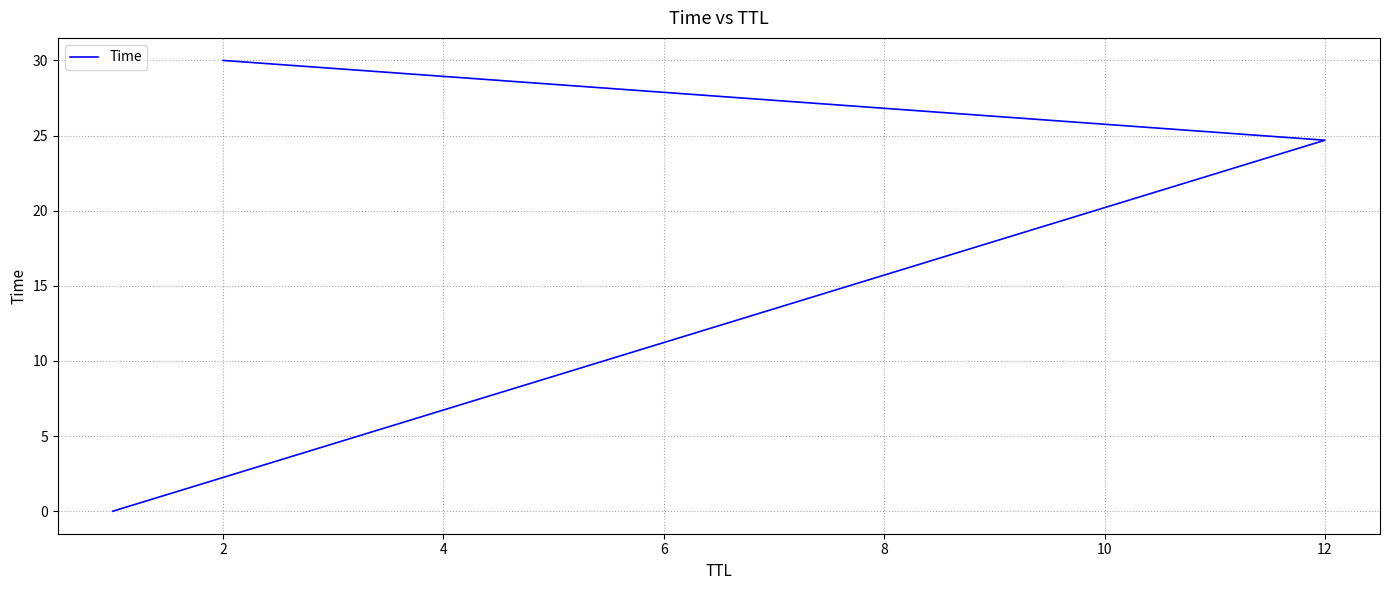

What is the change in value from 0 to 4?

+30.0